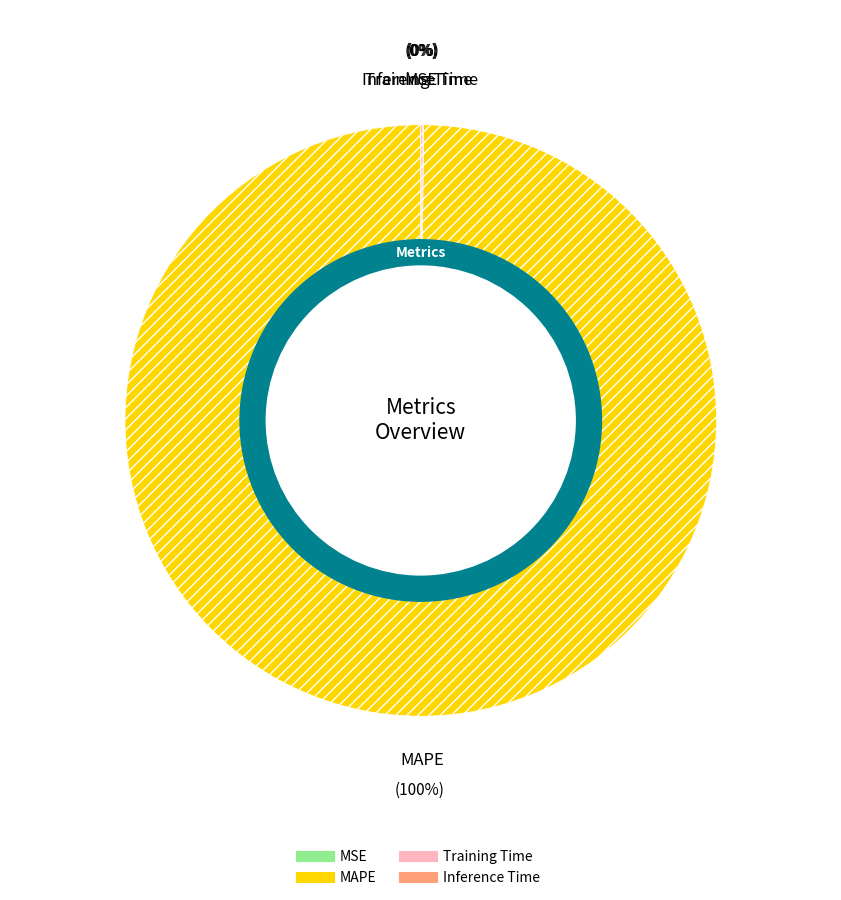

Which category has the biggest portion of the pie?

MAPE